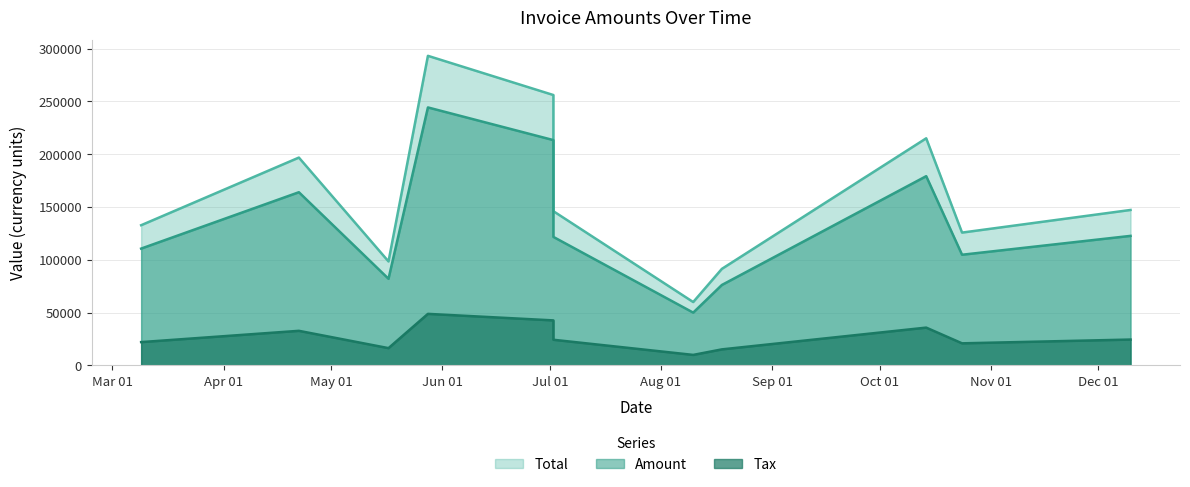

Between 2017-08-18 and 2017-08-10, which is larger?

2017-08-18